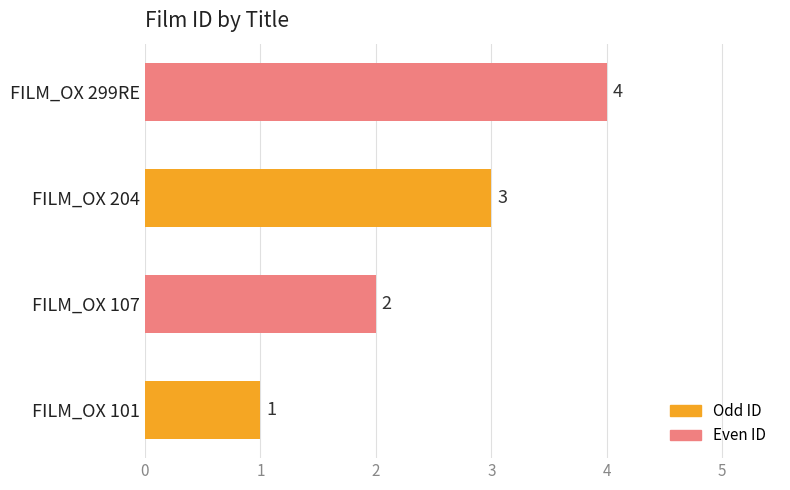

What is the sum of all values?

10